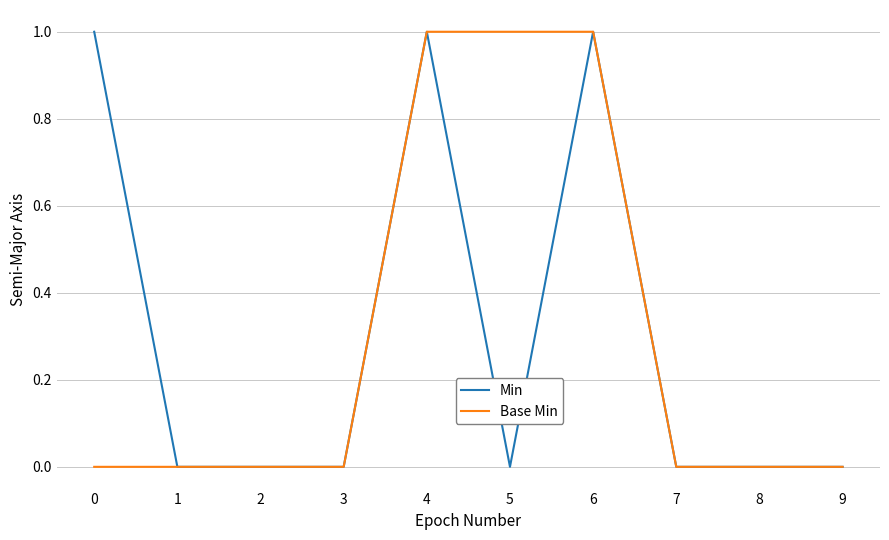

Is the value of Min at 0 greater than the value of Base Min at 0?

Yes